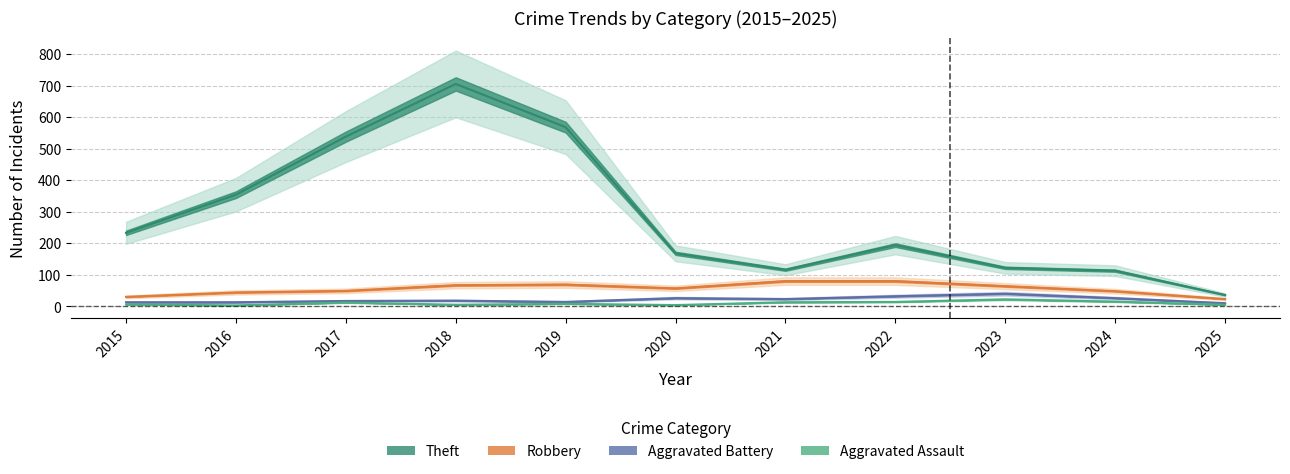

True or false: Robbery and Aggravated Assault cross at least once.

False